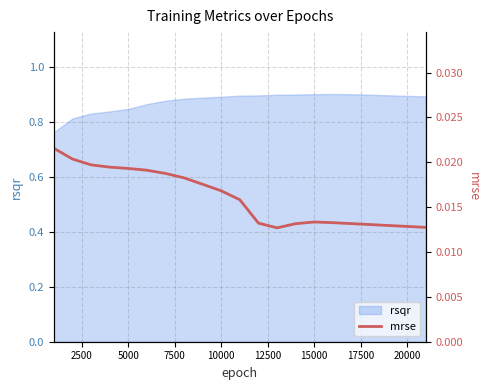

Where is the first local maximum?

15000